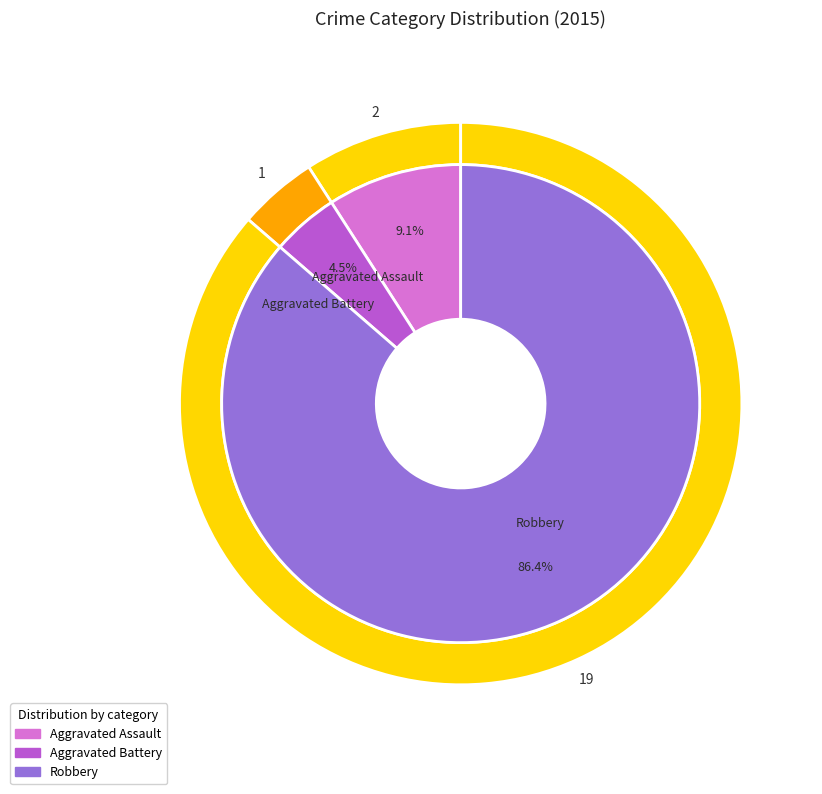

True or false: Aggravated Assault accounts for 17% of the total.

False